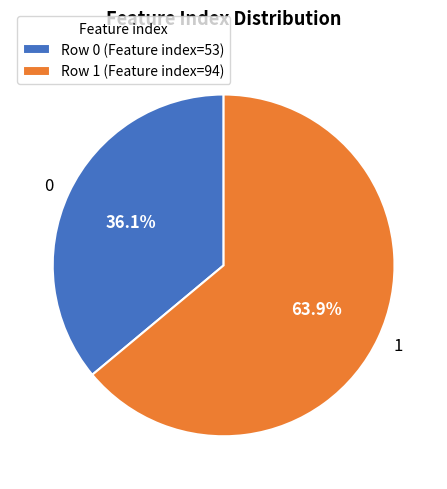

What is the largest slice in the pie chart?

1